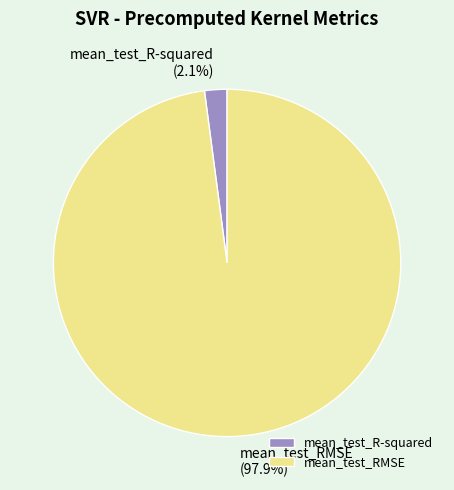

Rank the categories by value from highest to lowest.

mean_test_RMSE, mean_test_R-squared